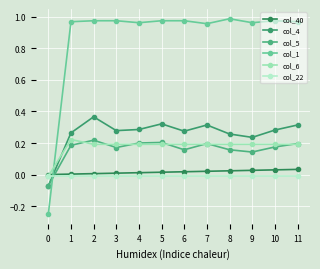

What is the difference between the maximum and minimum values in the col_4 series?

0.4